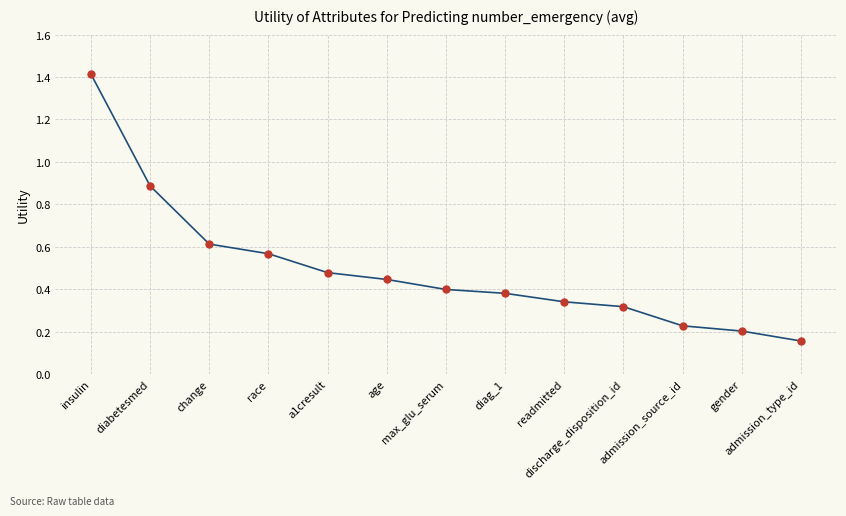

What is the label of the 5th point from the right?

readmitted